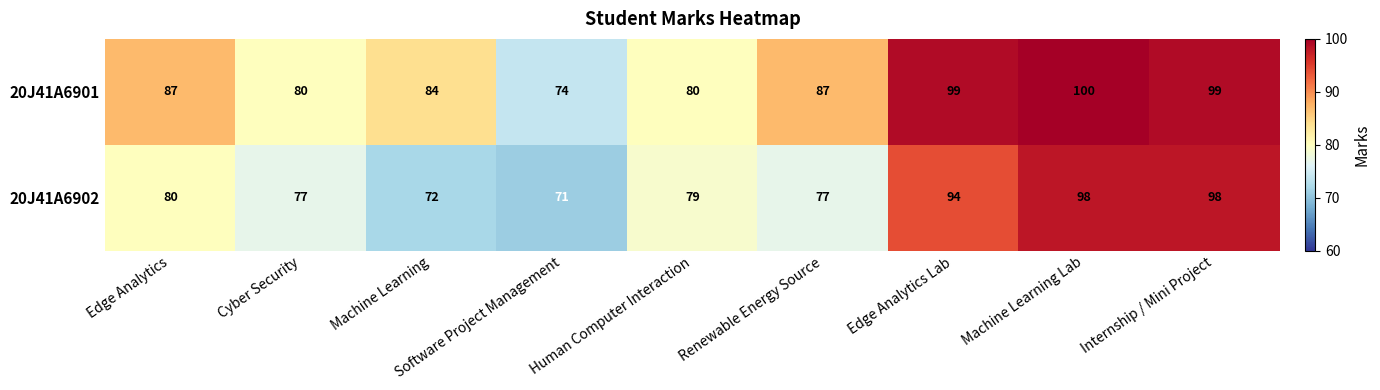

Read the 20J41A6902 value at Machine Learning.

72